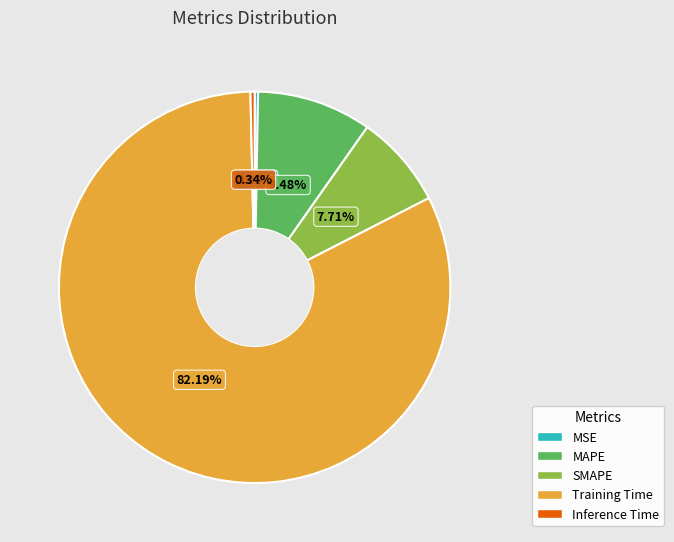

Is the sum of Training Time and MAPE greater than half?

Yes